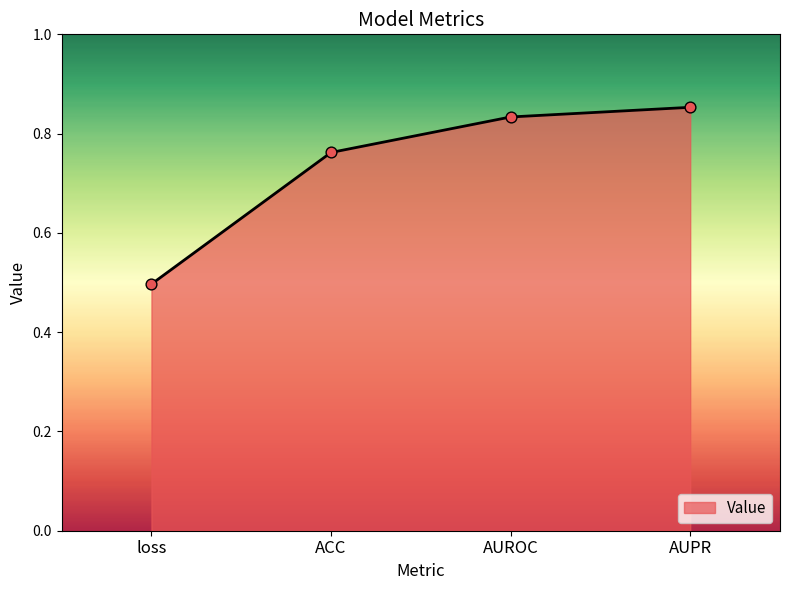

Between loss and AUROC, which is larger?

AUROC